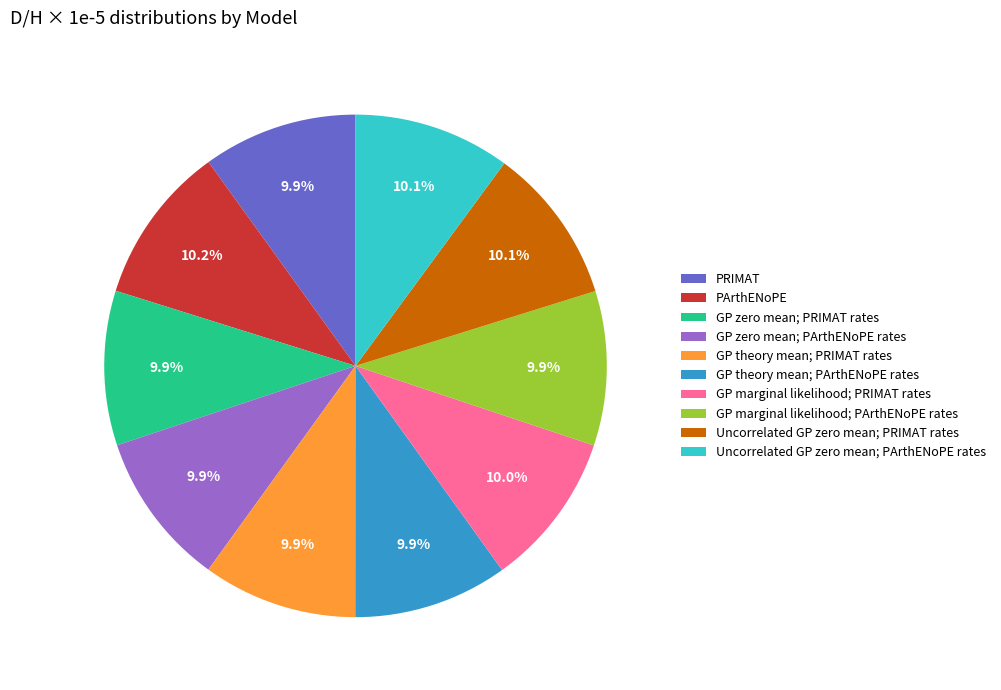

Is it true that GP theory mean; PRIMAT rates is 10% of the pie?

True